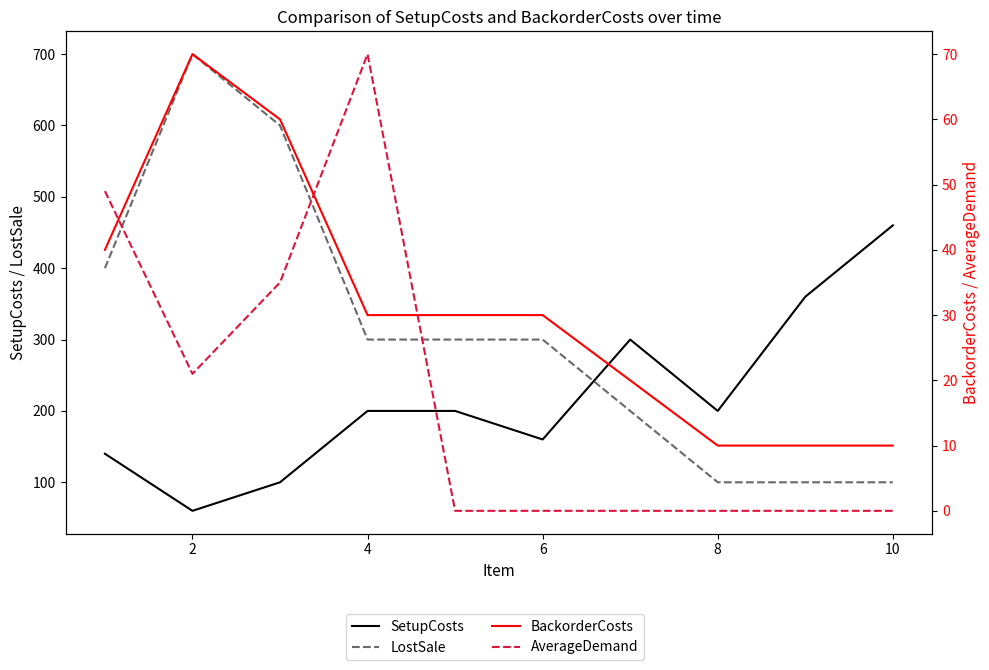

Which category has the lowest value in the SetupCosts series?

2